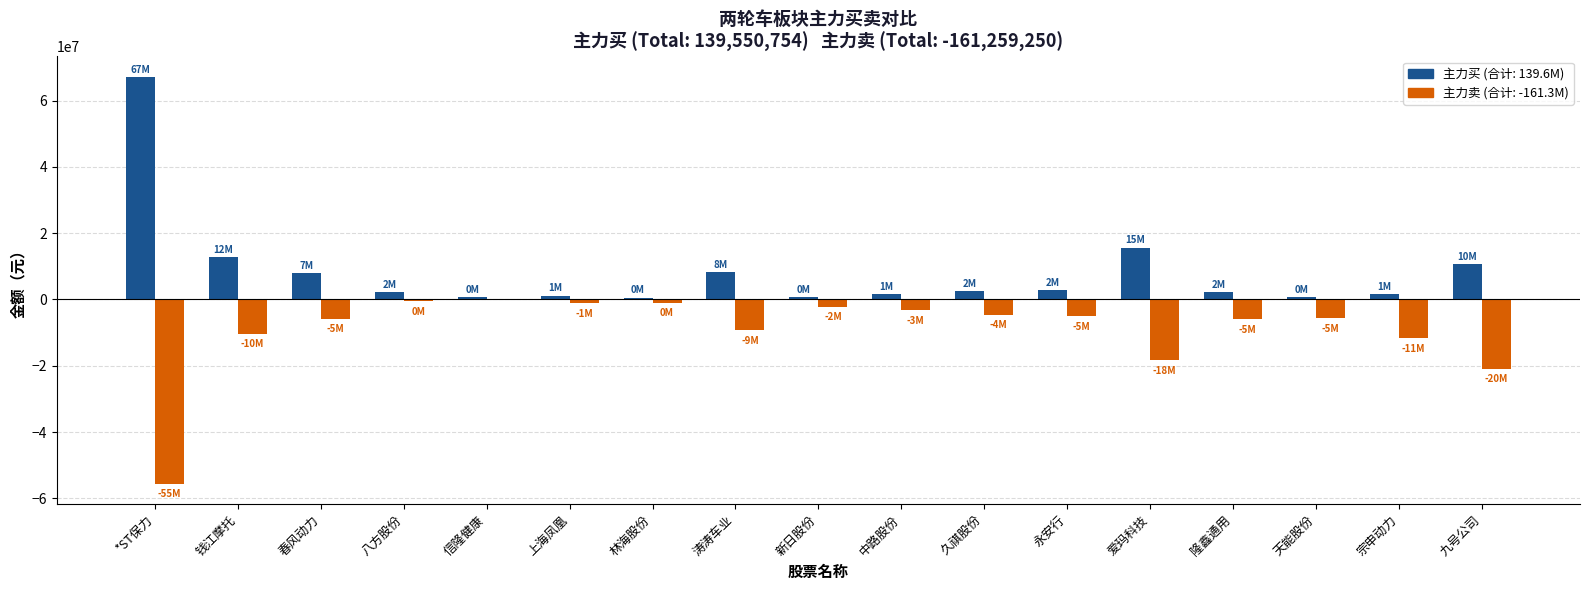

At which category does the chart reach its peak across all series?

*ST保力